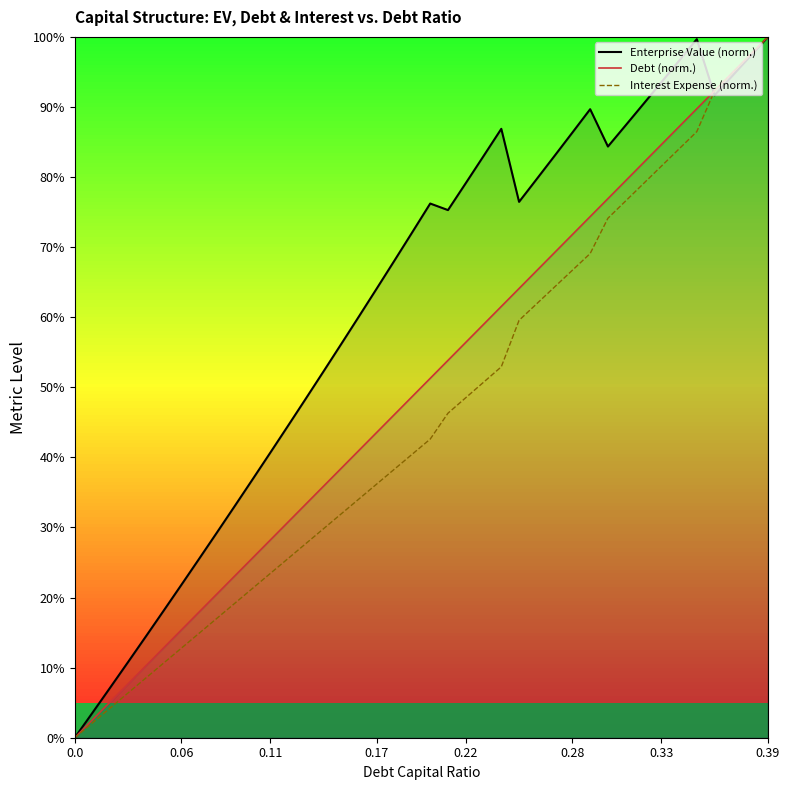

How many positive values does the Enterprise Value (norm.) series have?

39